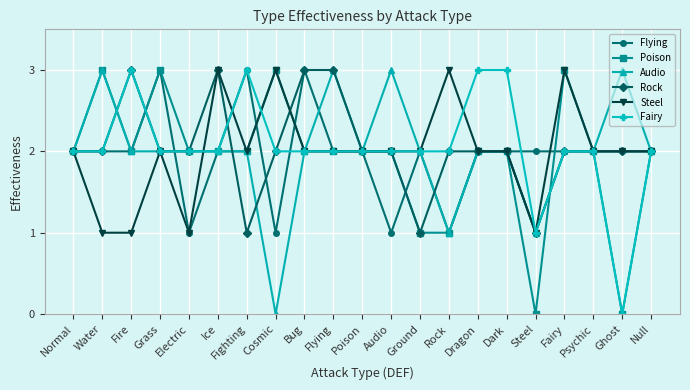

True or false: Steel and Rock intersect in this chart.

True